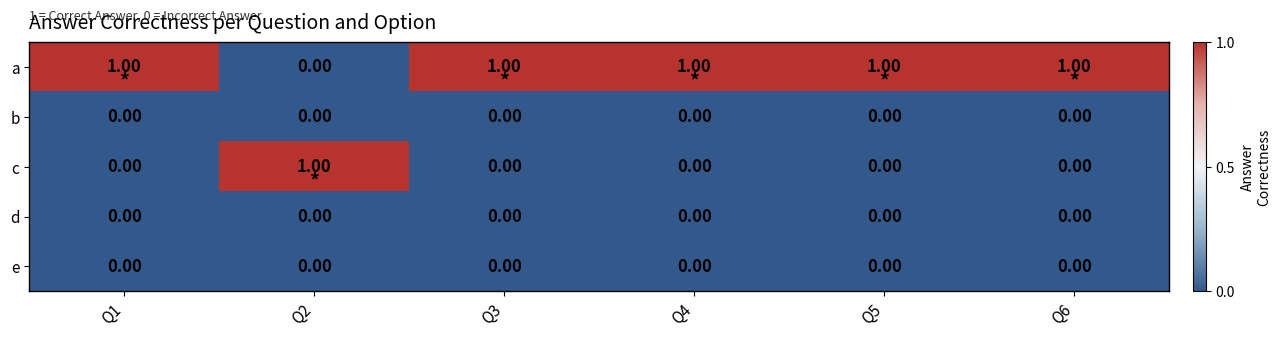

Which series has the largest total across all categories?

a